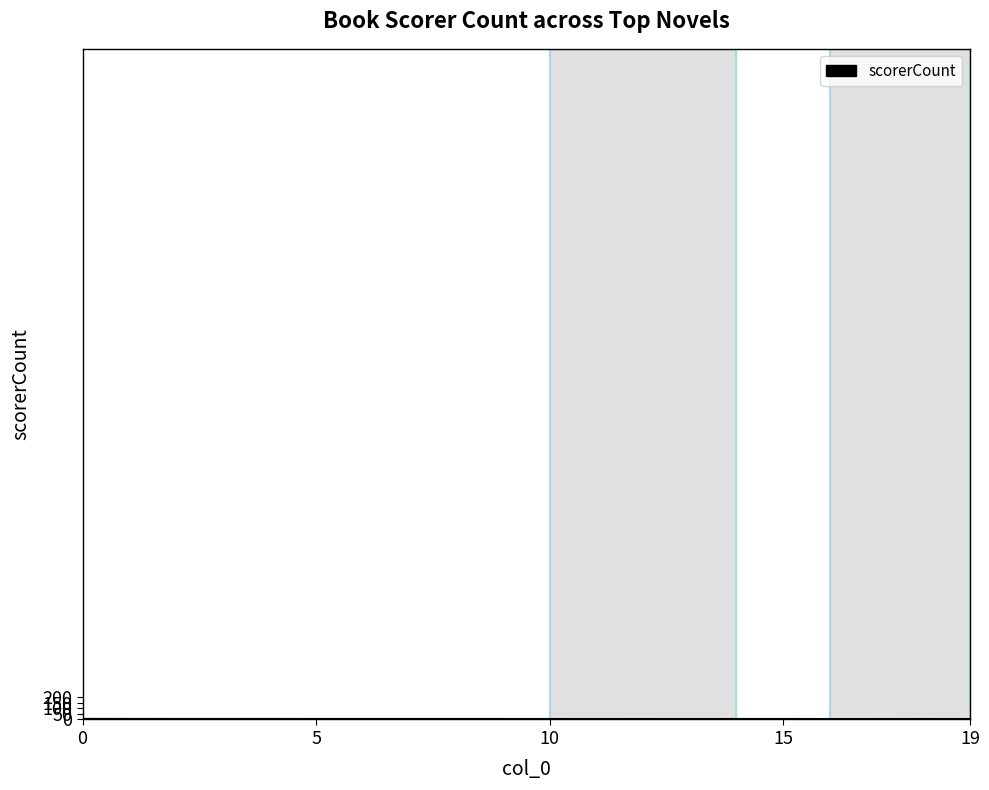

How many lines are shown in the chart?

1